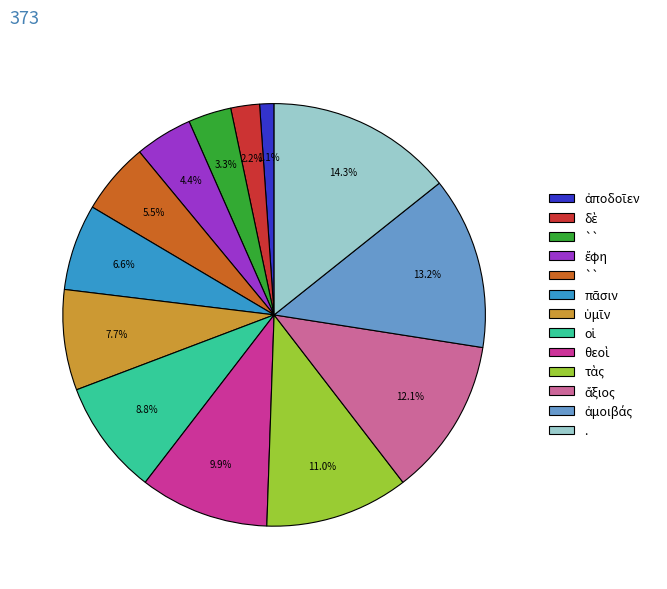

Does any single category account for the majority?

No